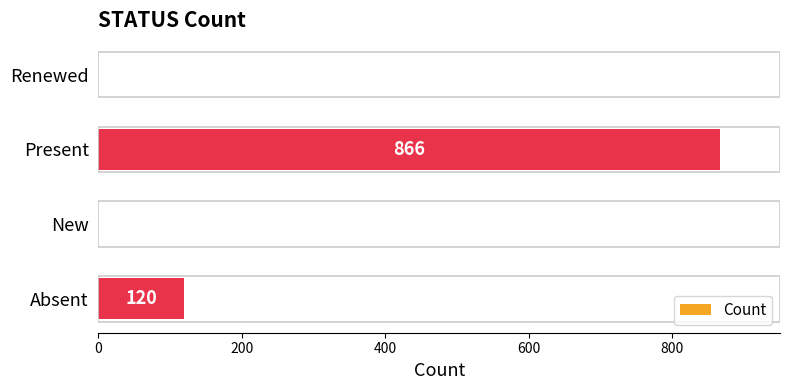

What is the sum of all values?

986